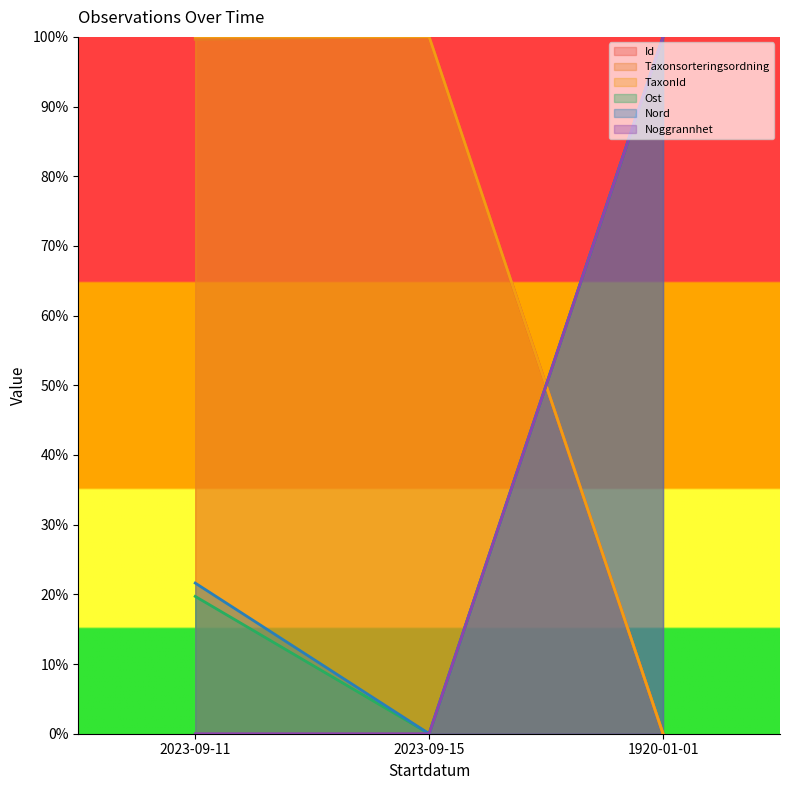

Is it true that Noggrannhet equals 0.5 at 2023-09-11?

False